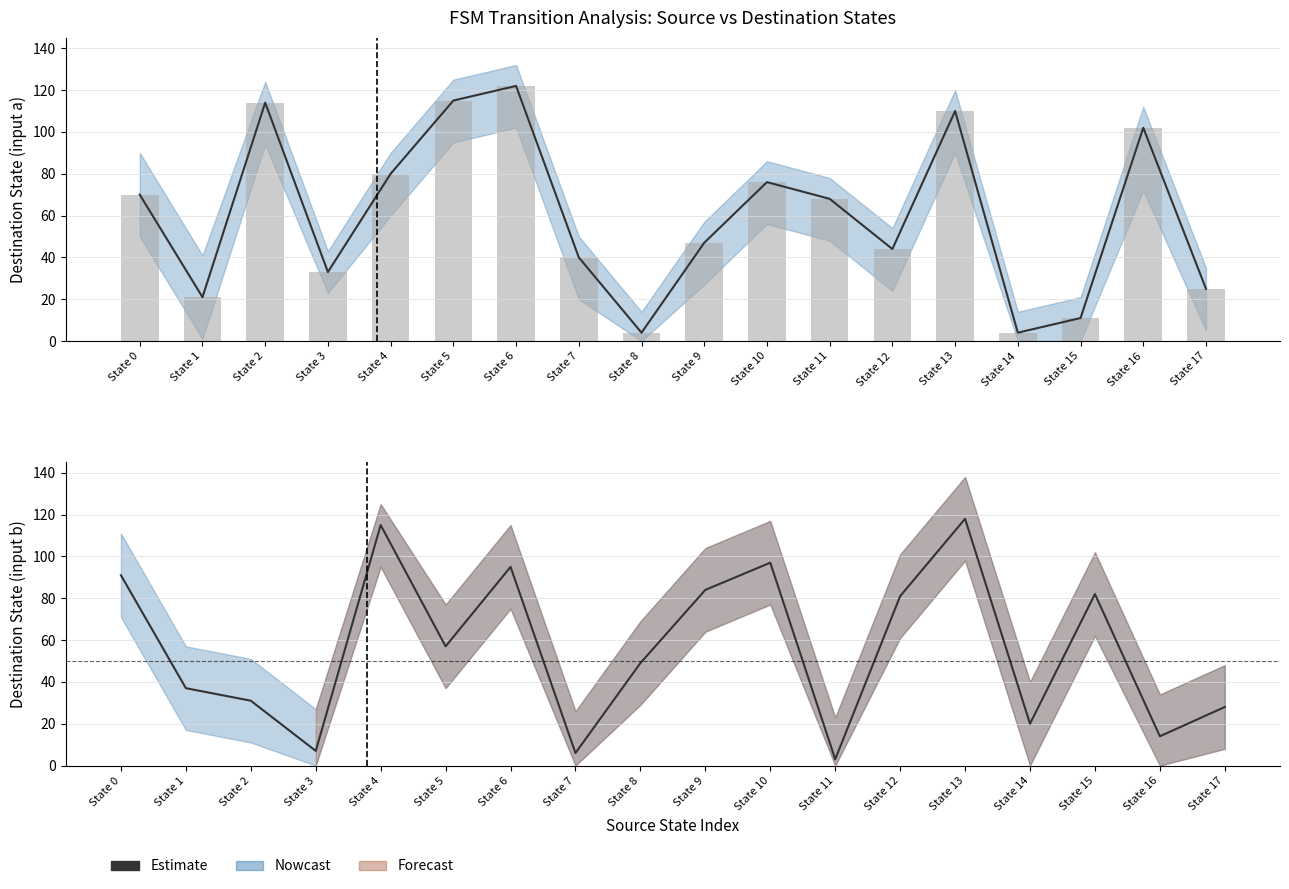

What is the sum of the values at State 4 and State 11?

118